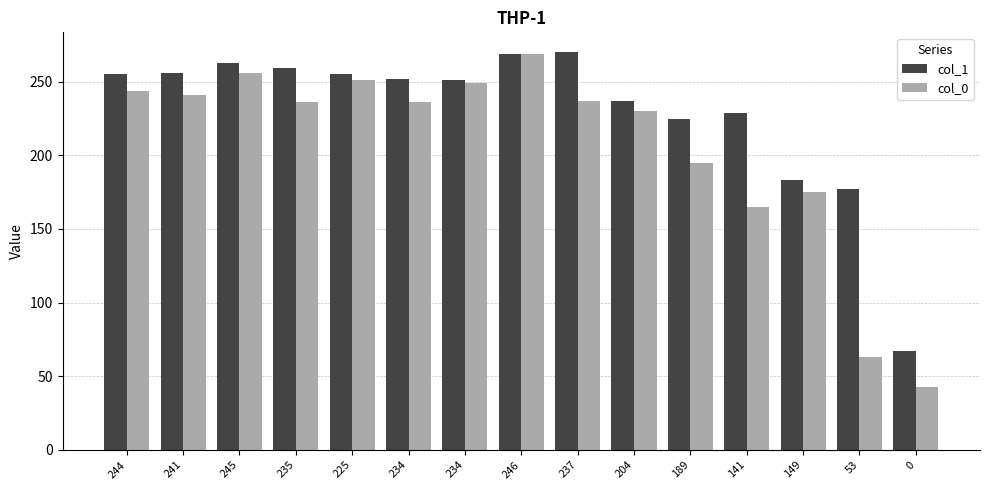

Count the number of data series in this chart.

2